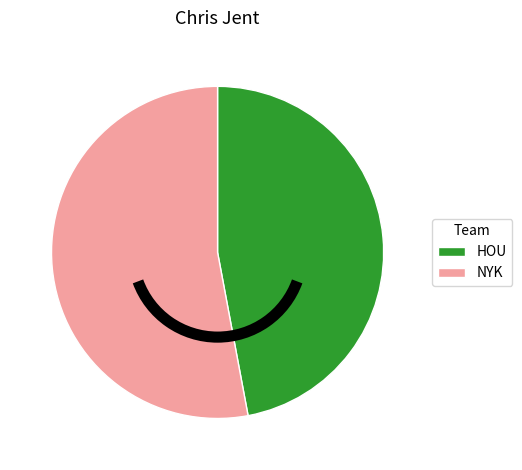

Rank the categories by value from highest to lowest.

NYK, HOU